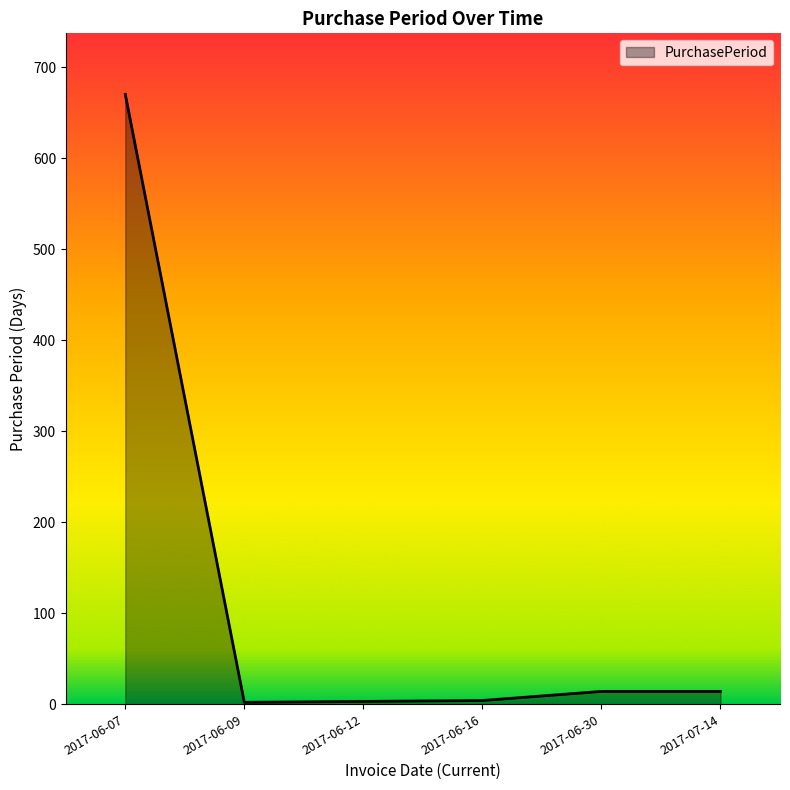

What is the difference between the maximum and minimum values?

668